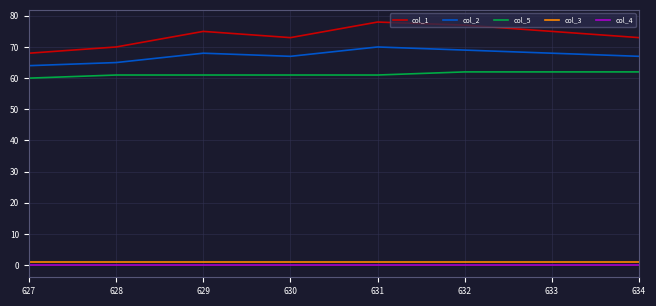

What is the sum of the col_1 values at 630 and 629?

148